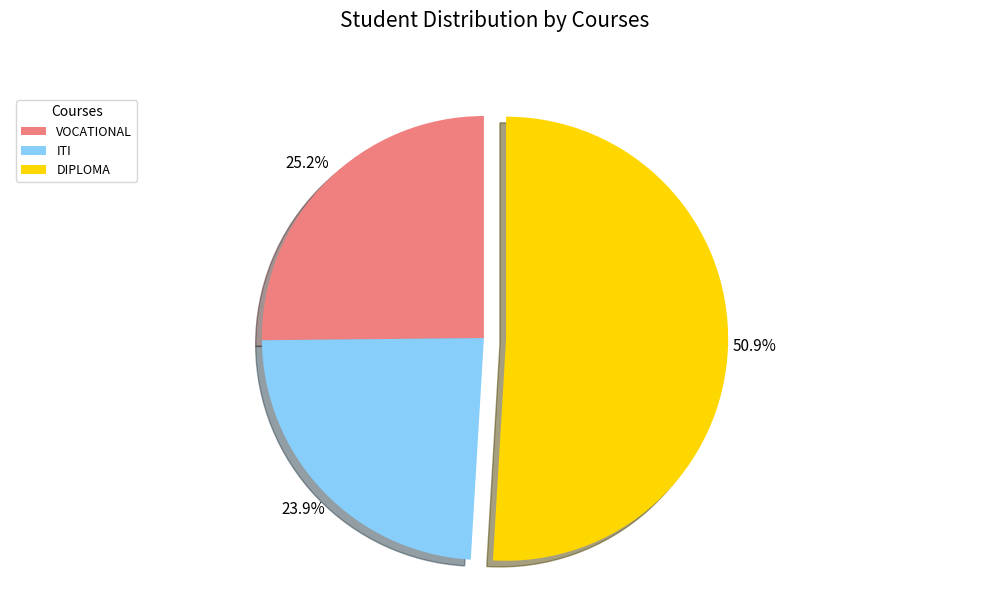

Does any single category account for the majority?

Yes